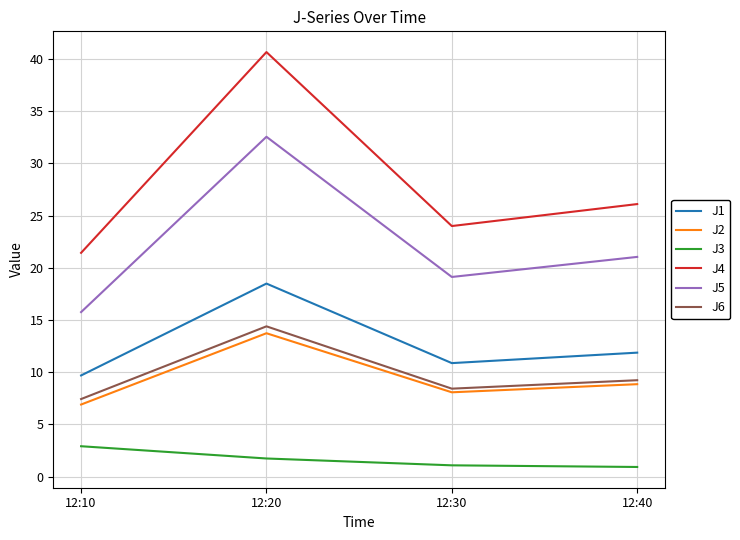

What are all the series names shown in the legend?

J1, J2, J3, J4, J5, J6